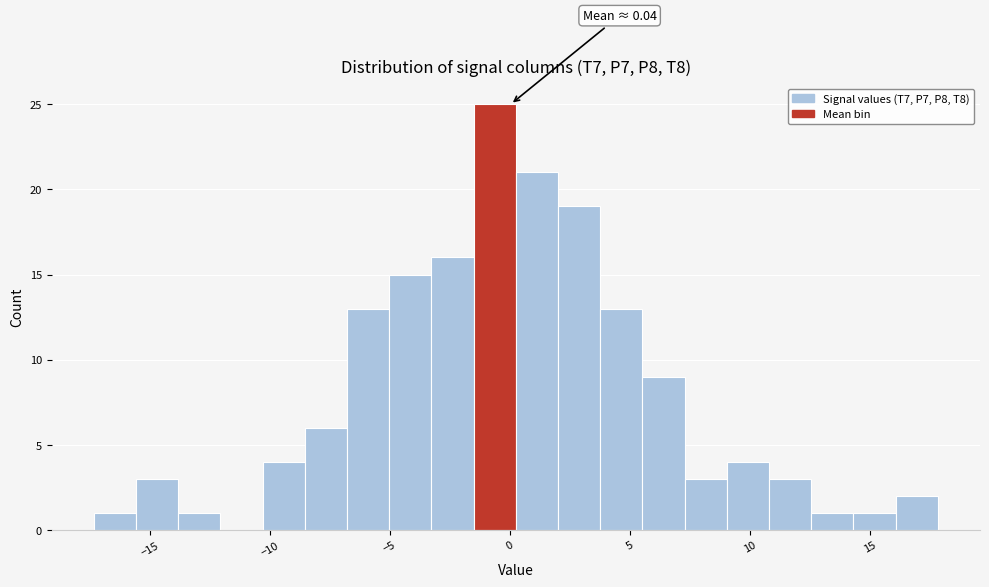

Read against the x-axis, roughly where is the centre of the tallest bar?

-0.5